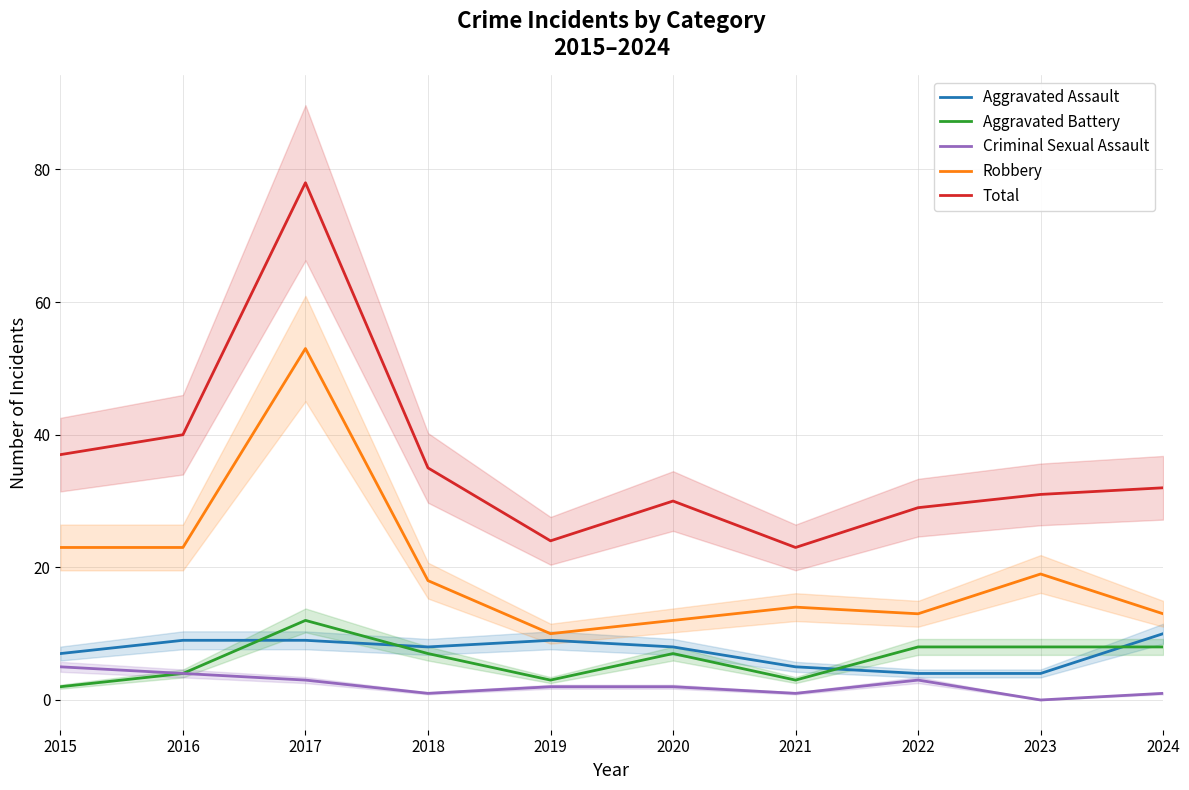

Reading left to right, list all the values displayed in this chart.

Aggravated Assault: 7	9	9	8	9	8	5	4	4	10
Aggravated Battery: 2	4	12	7	3	7	3	8	8	8
Criminal Sexual Assault: 5	4	3	1	2	2	1	3	0	1
Robbery: 23	23	53	18	10	12	14	13	19	13
Total: 37	40	78	35	24	30	23	29	31	32